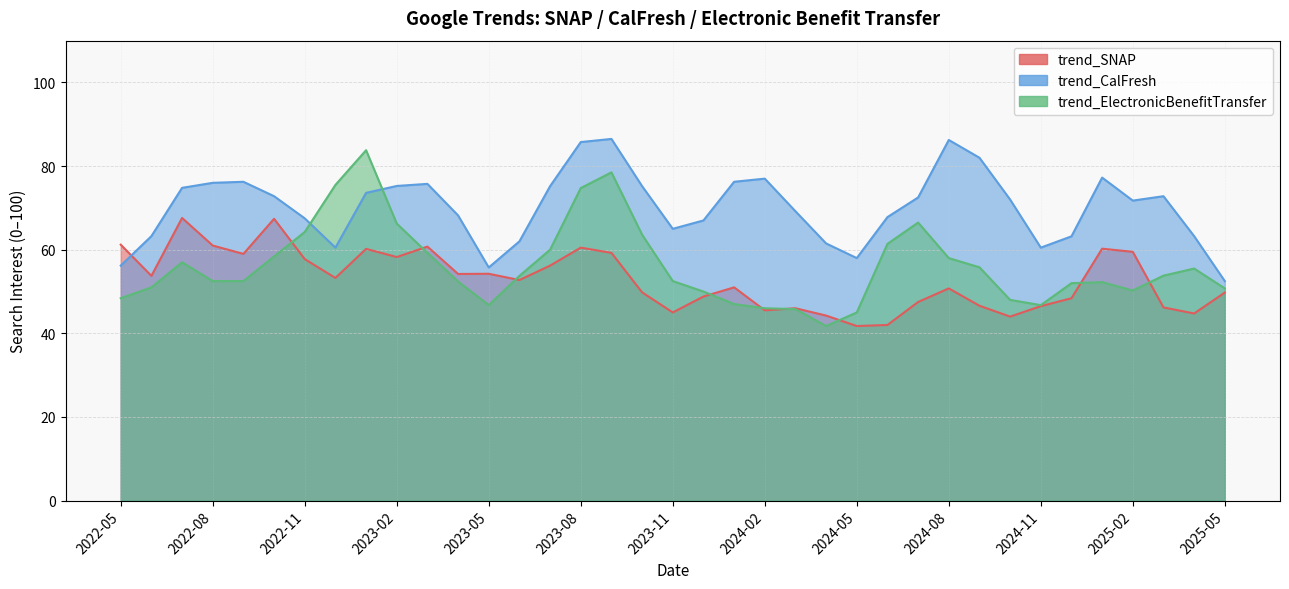

Where do trend_ElectronicBenefitTransfer and trend_SNAP first cross each other?

2022-10 and 2022-11